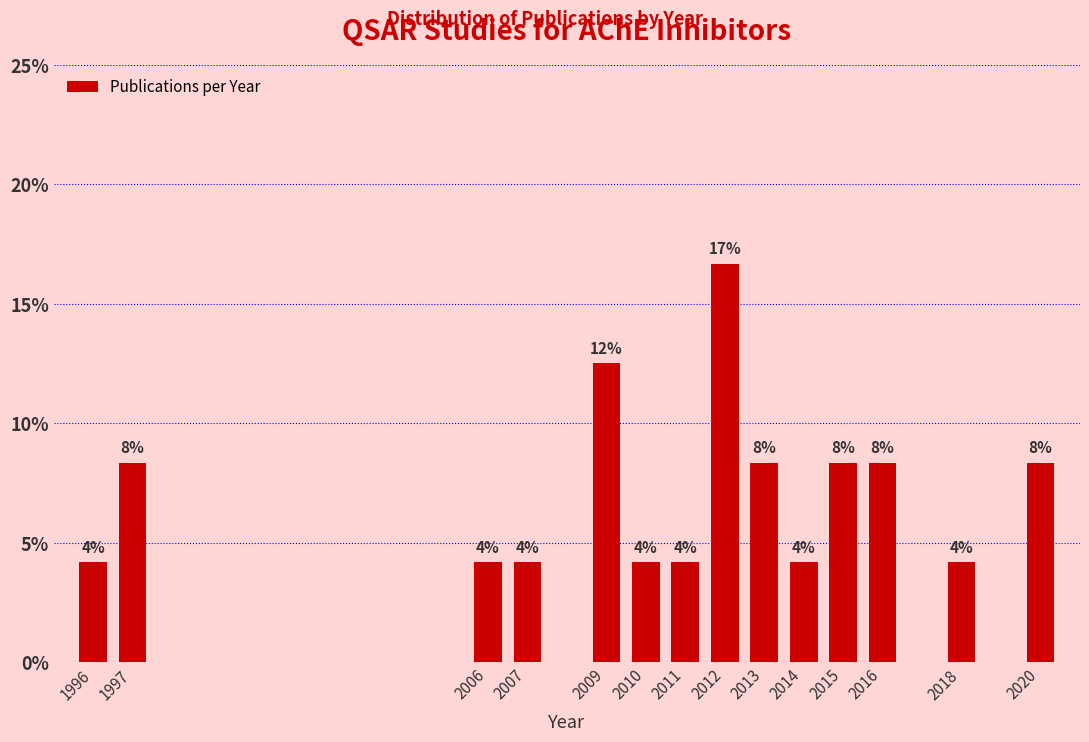

Are the bars horizontal?

No